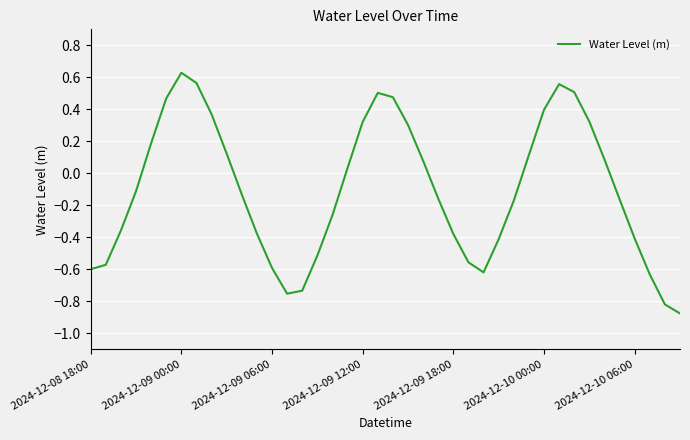

Is this an area chart (filled region under the line)?

No